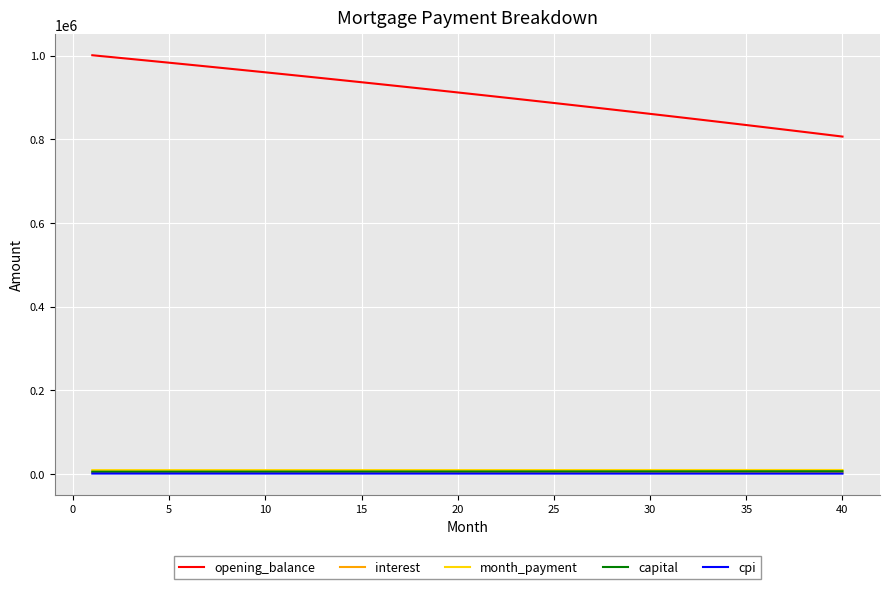

Which series has the widest spread of values?

opening_balance